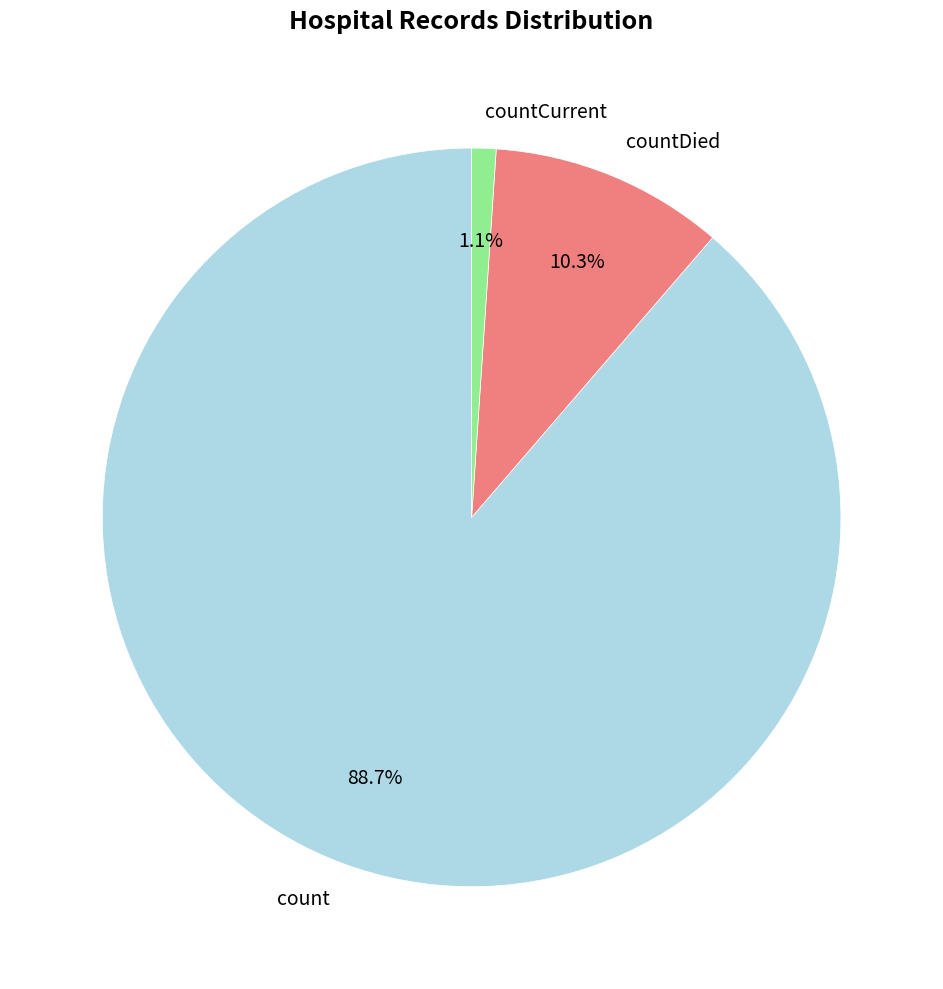

Is there a majority slice in this chart?

Yes